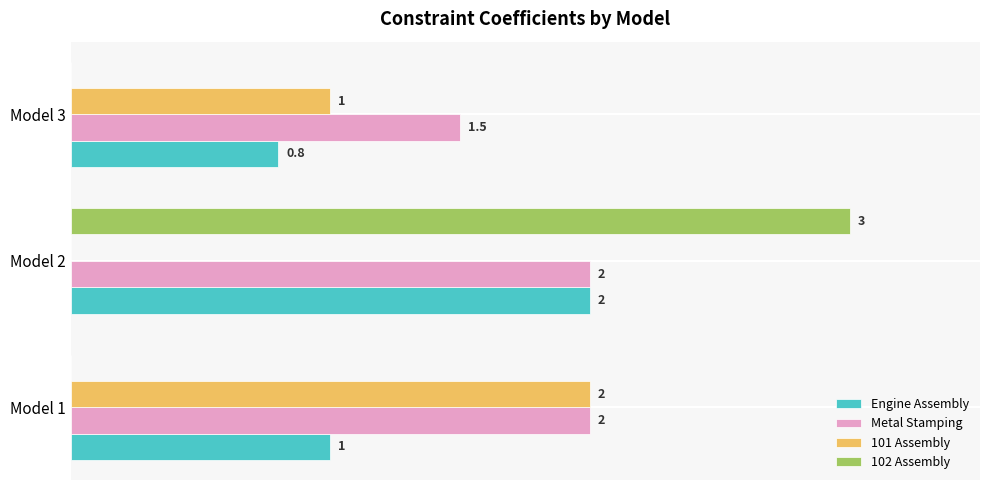

At which category is the sum across all series the highest?

Model 2